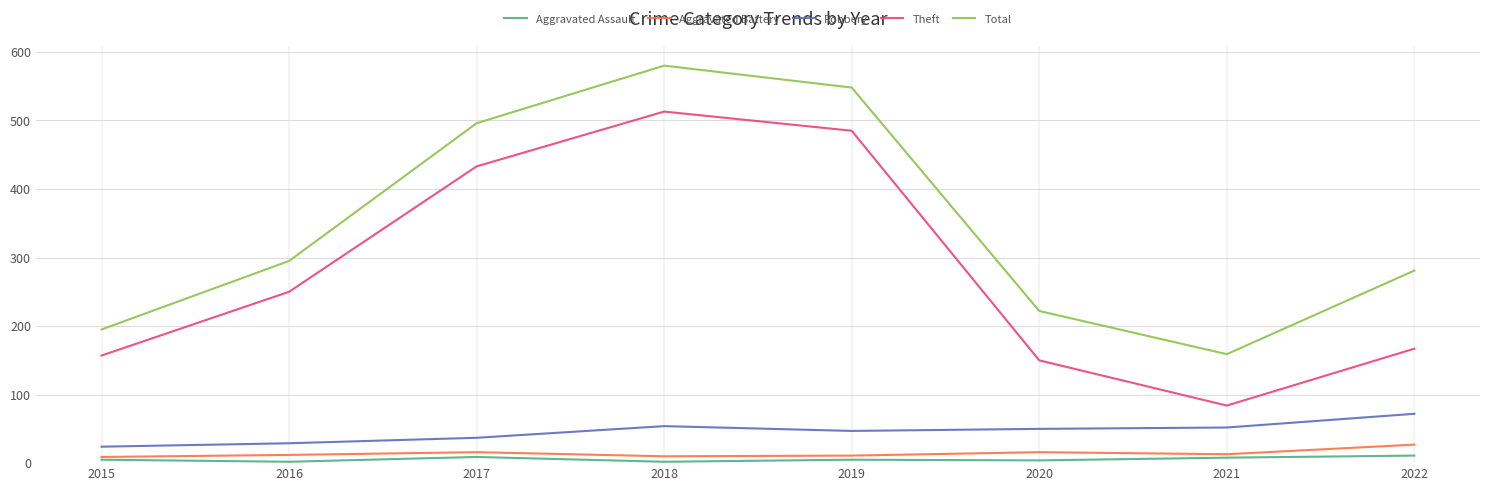

What is the difference between the highest and lowest values at 2022?

270